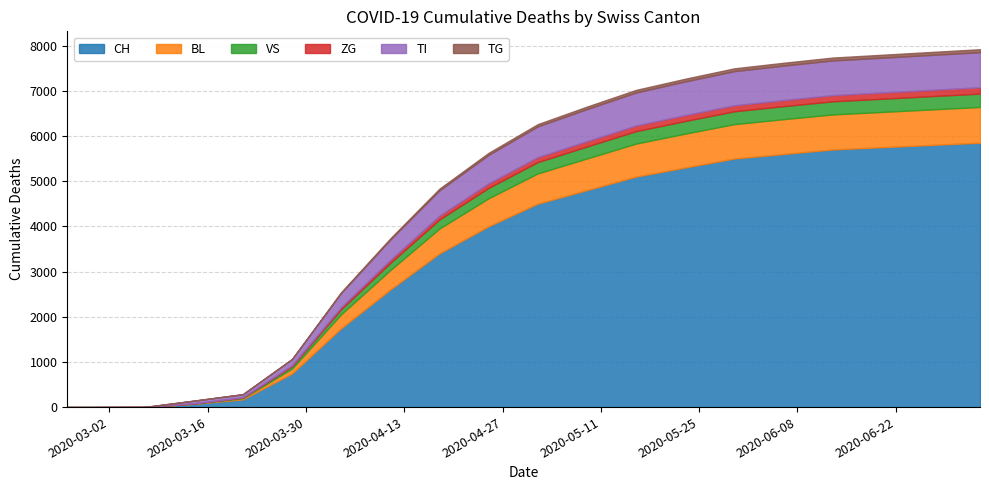

What is the sum of all ZG values?

1627